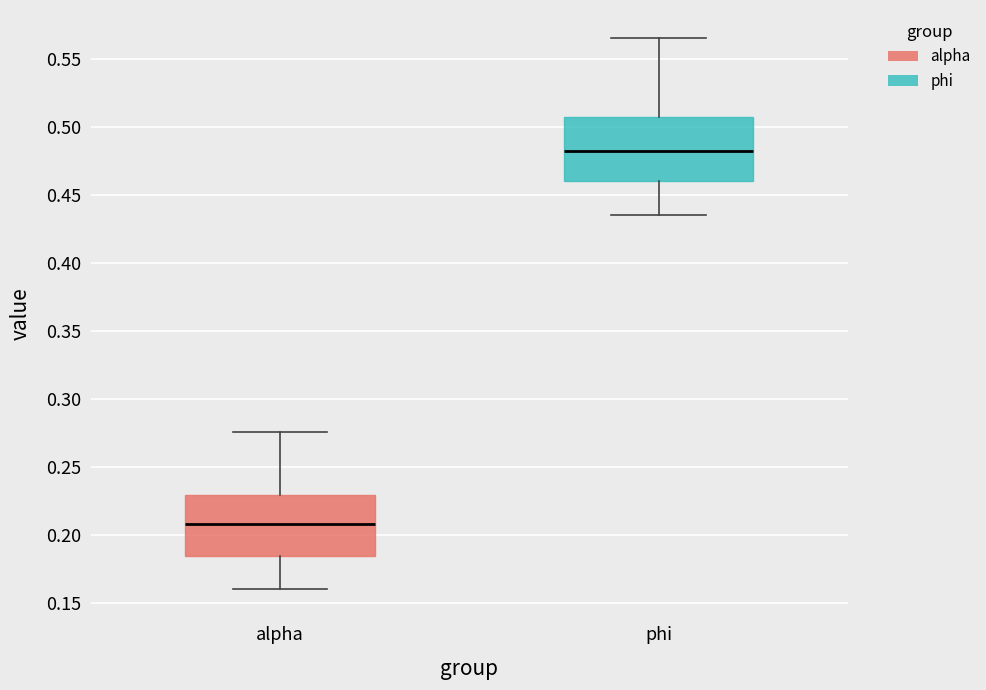

Which box's median line is the highest?

phi